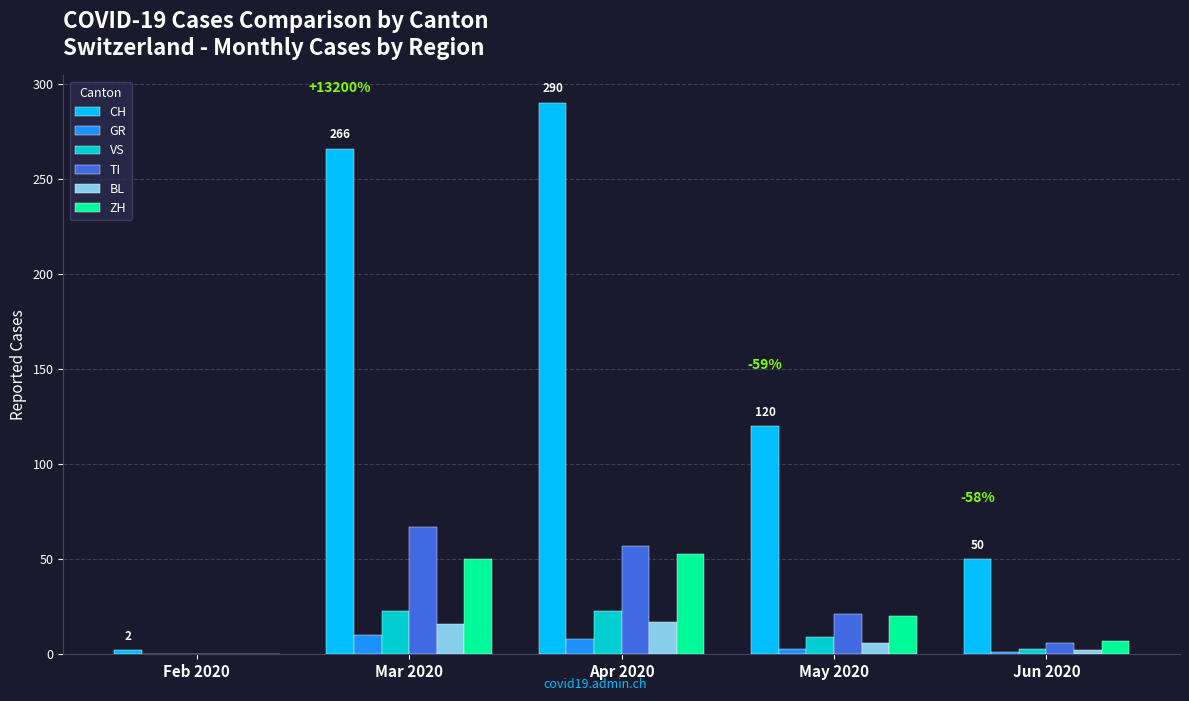

Which series has the largest total across all categories?

CH